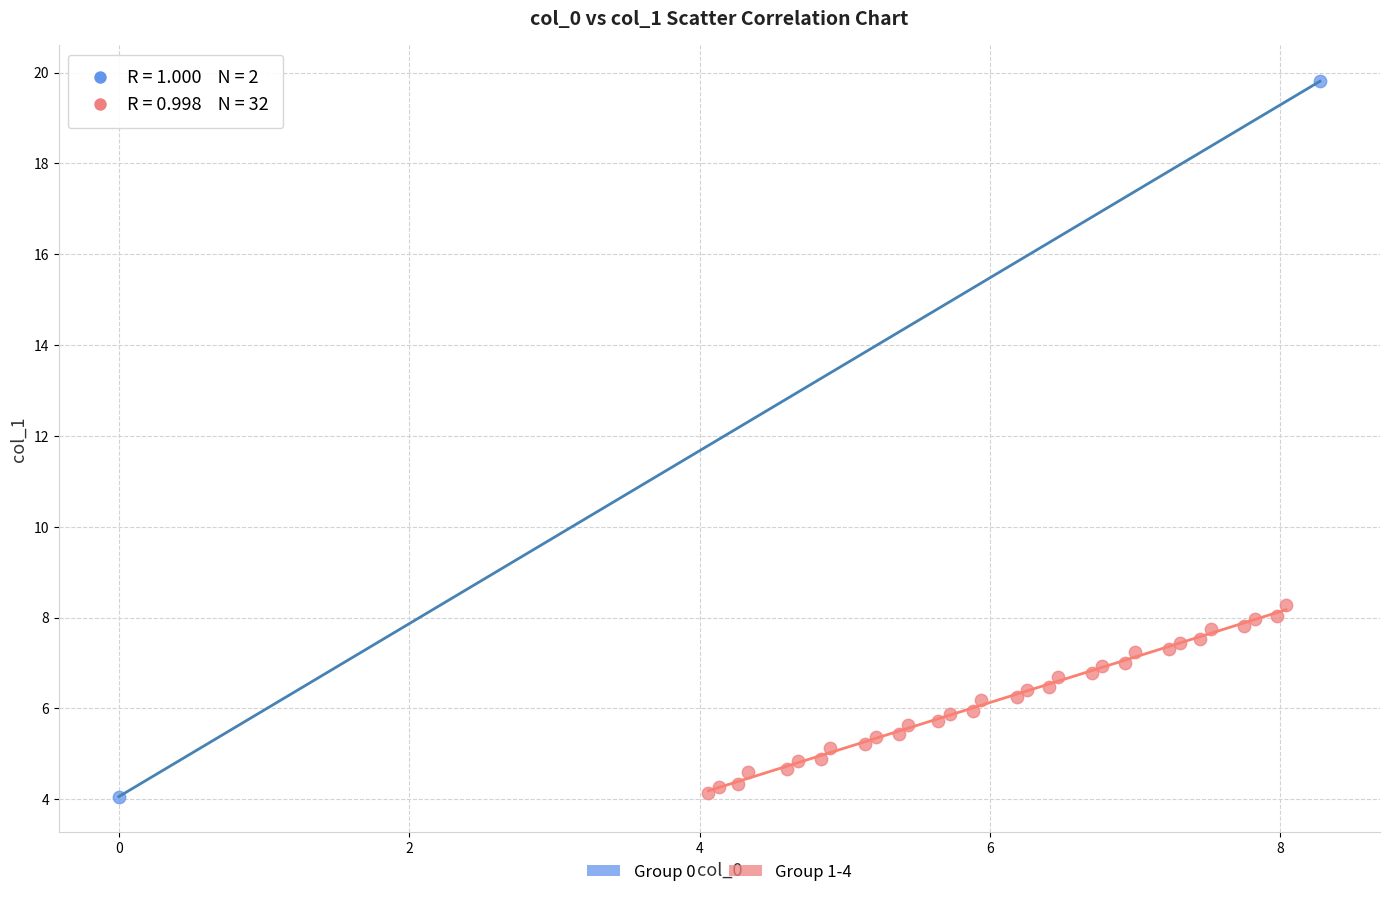

Which series contains the highest Y value?

Group 0